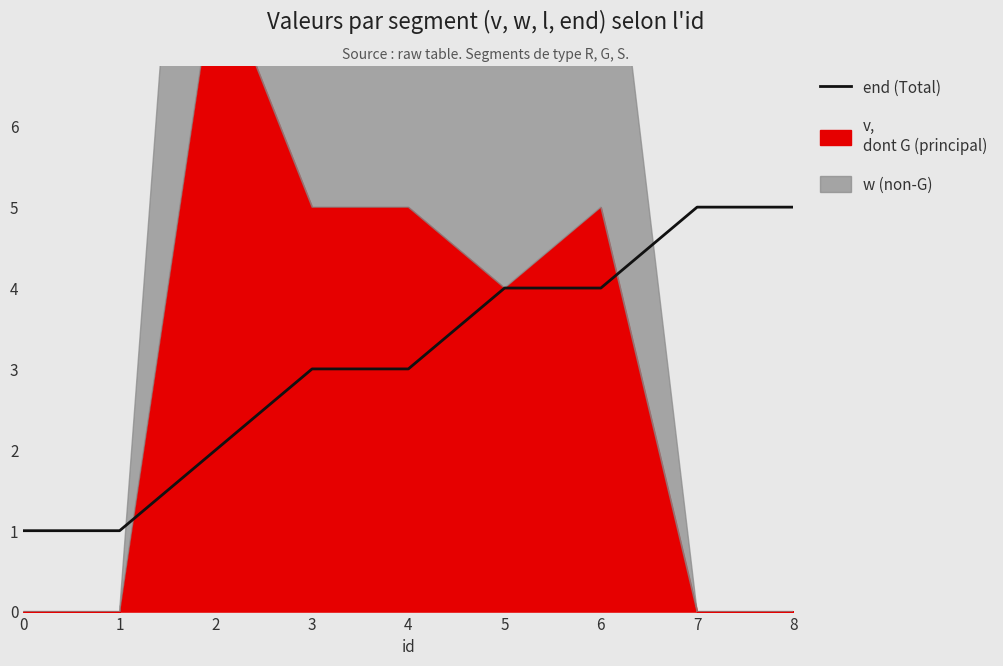

List the labels in order of value, largest first.

7, 8, 5, 6, 3, 4, 2, 0, 1